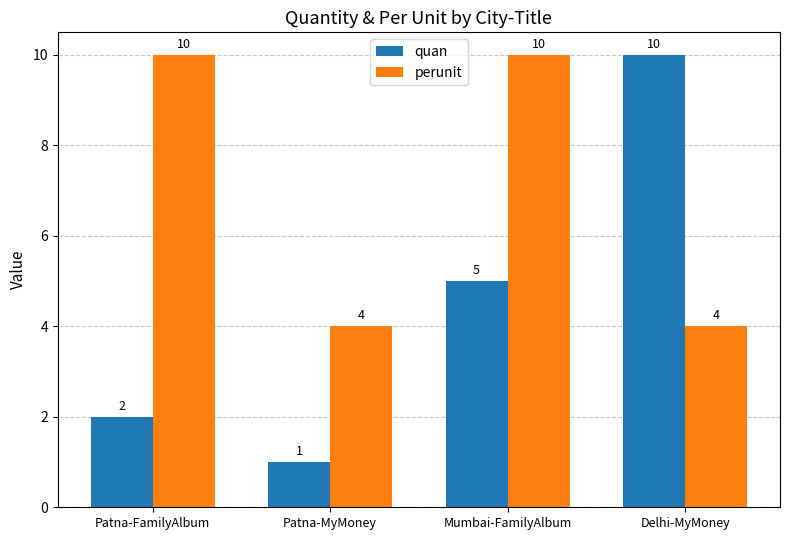

How many quan values are between 2 and 10?

3